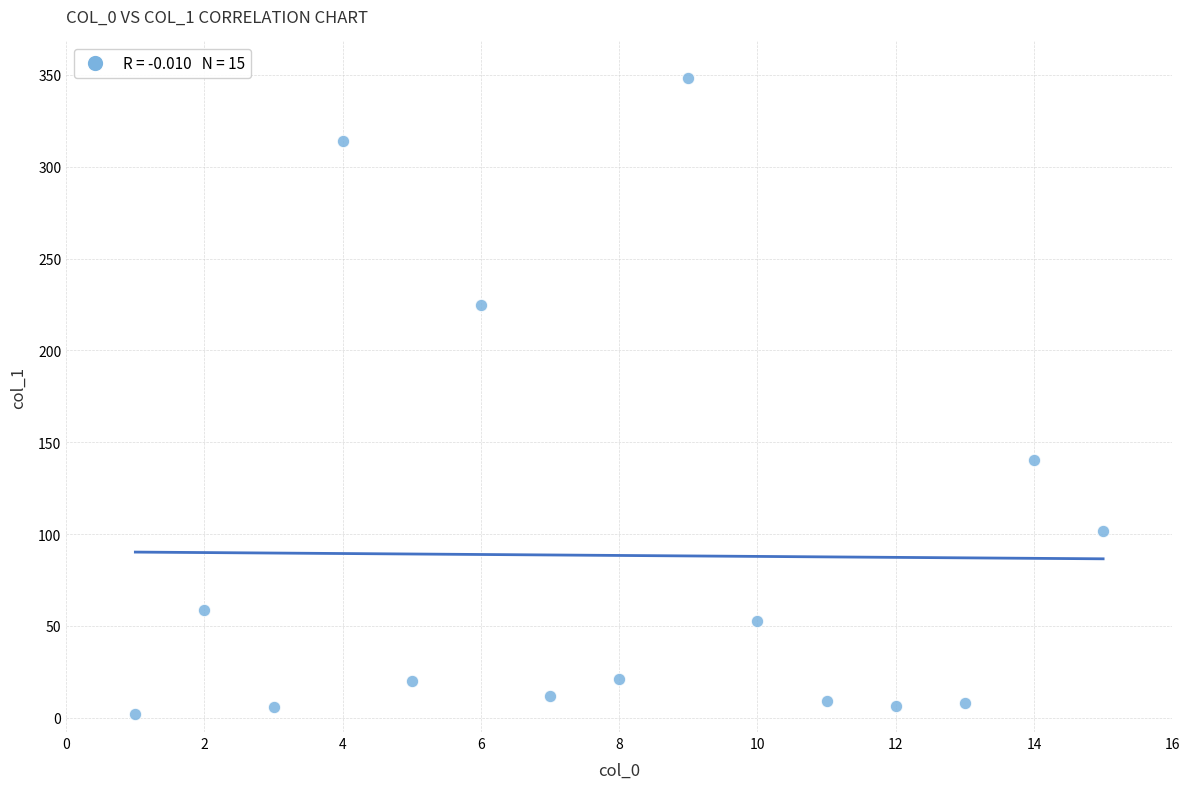

What is the range of X values (max minus min)?

14.0